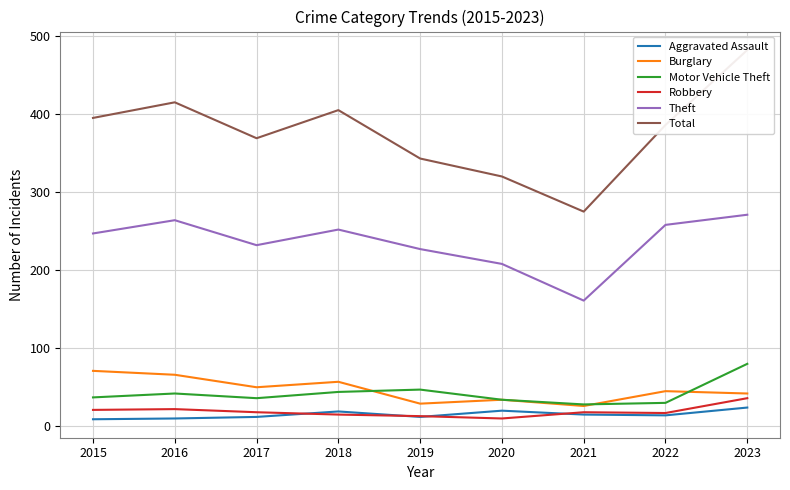

True or false: Robbery has more than 2 points higher than both neighbors.

False